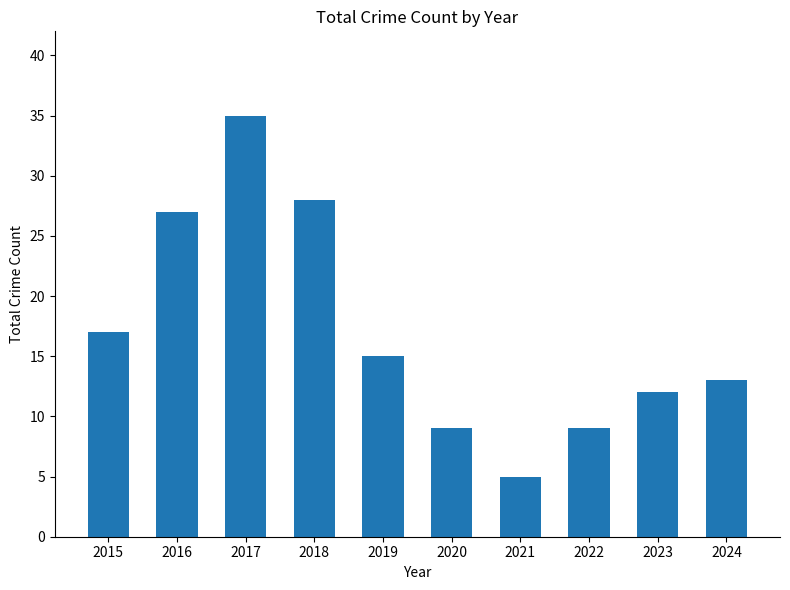

How many distinct data groups are displayed?

1